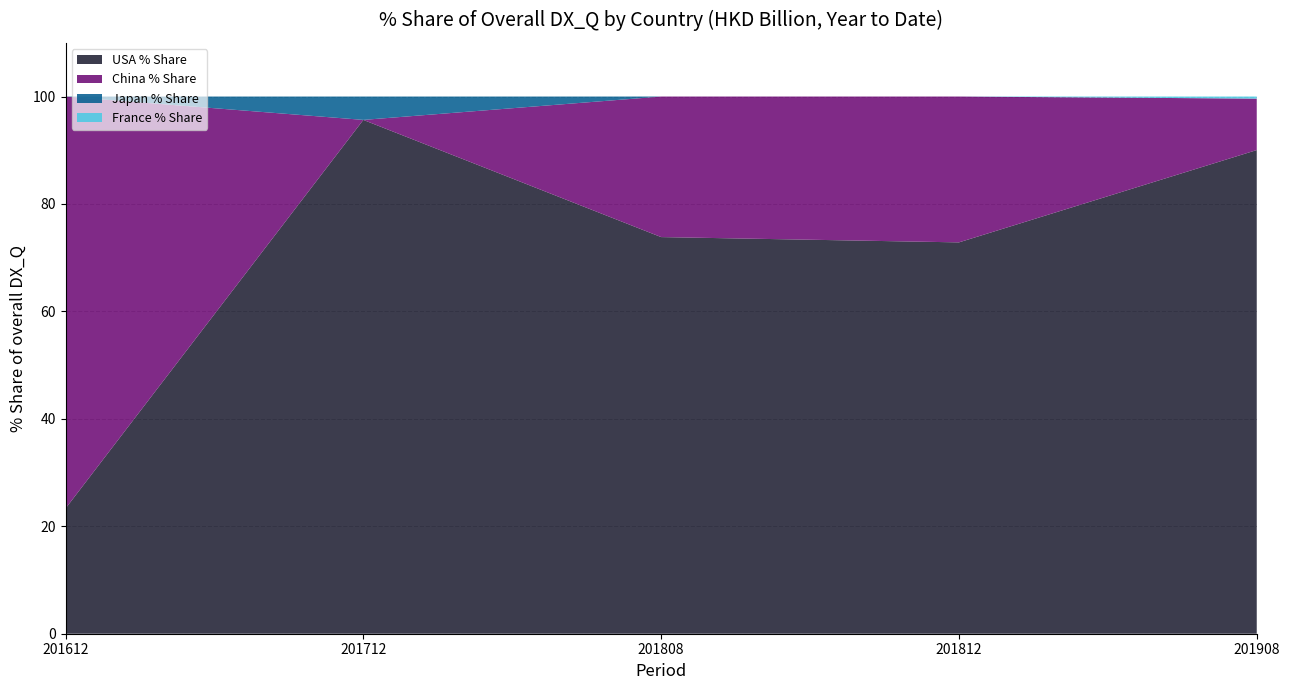

Reading left to right, transcribe all the data shown in this chart.

USA % Share: 23.3	95.7	73.8	72.9	90.0
China % Share: 76.7	0.0	26.2	27.1	9.6
Japan % Share: 0.0	4.3	0.0	0.0	0.0
France % Share: 0.0	0.0	0.0	0.0	0.4